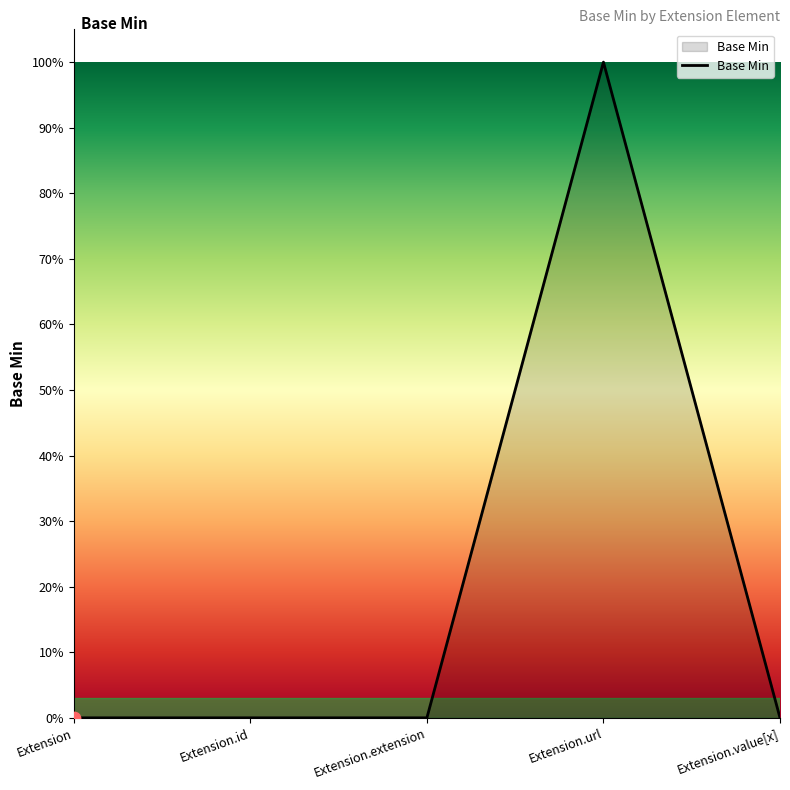

Between Extension.url and Extension.value[x], which is larger?

Extension.url